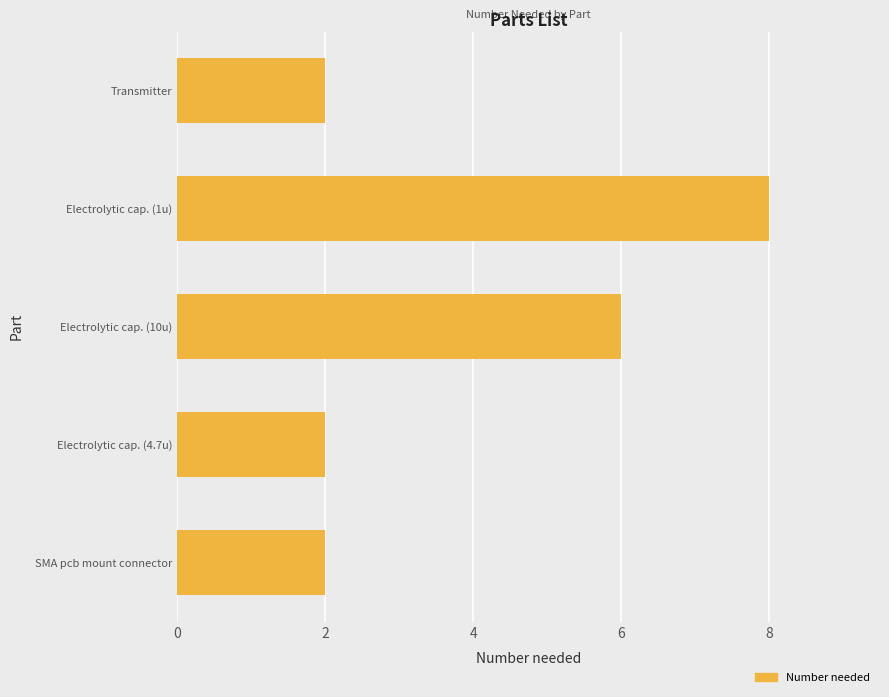

Which category has the highest value across all series?

Electrolytic cap. (1u)